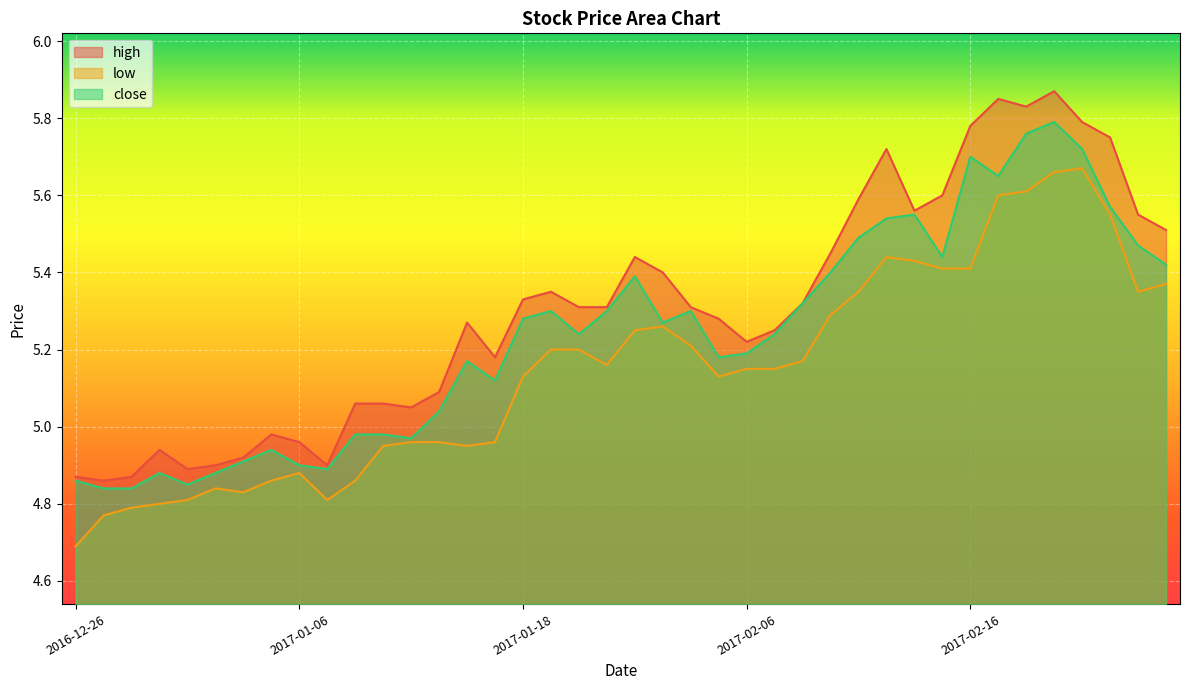

Where is the first local maximum for high?

2016-12-29